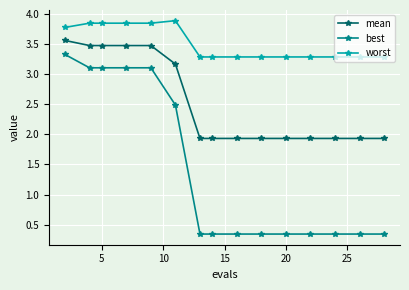

Which series has the largest range (max minus min)?

best